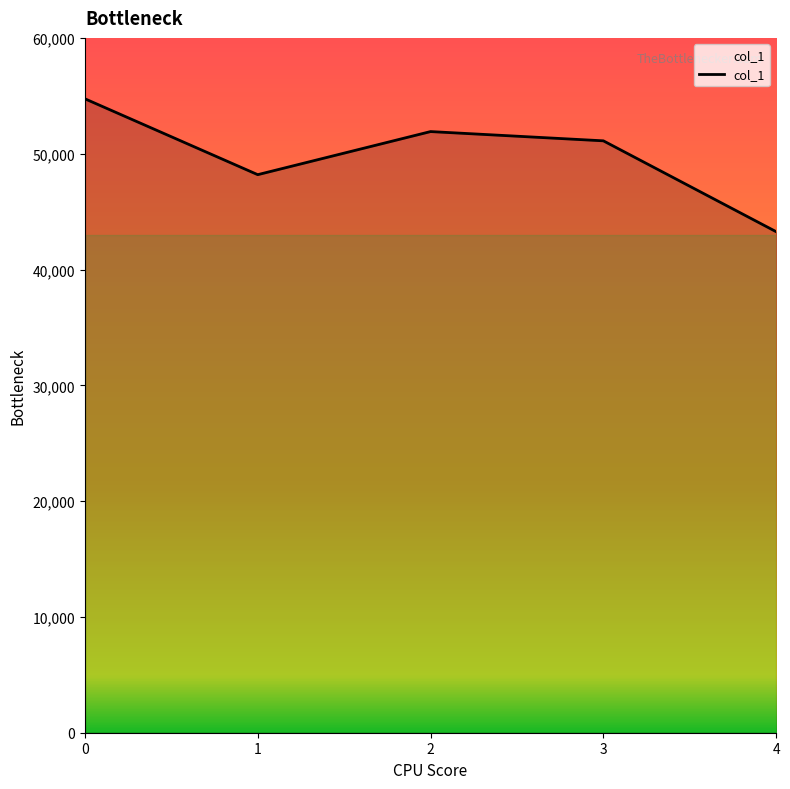

The chart shows a value of 58450 at 4. True or false?

False